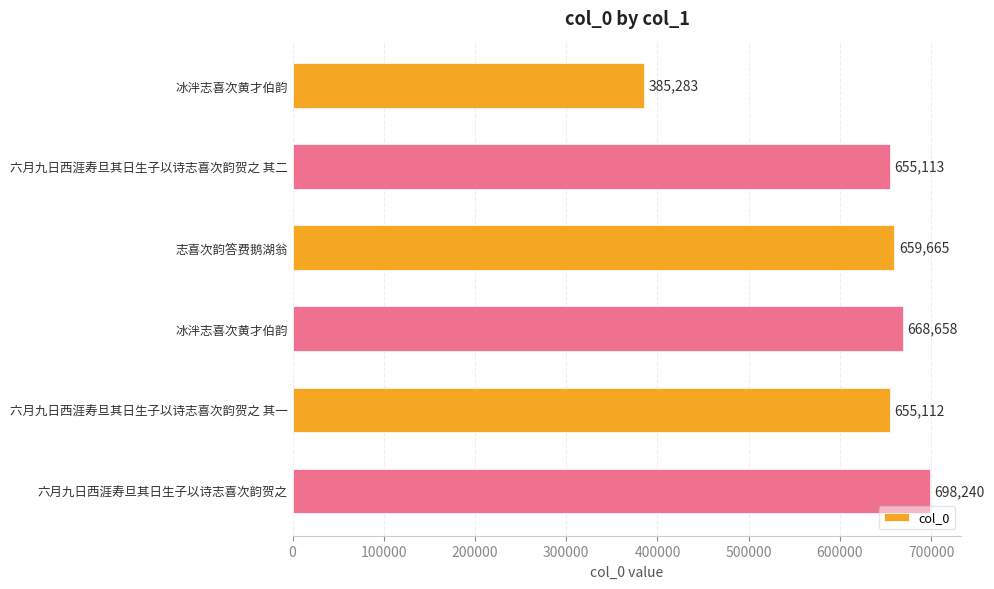

What is the difference between the maximum and second lowest values?

43128